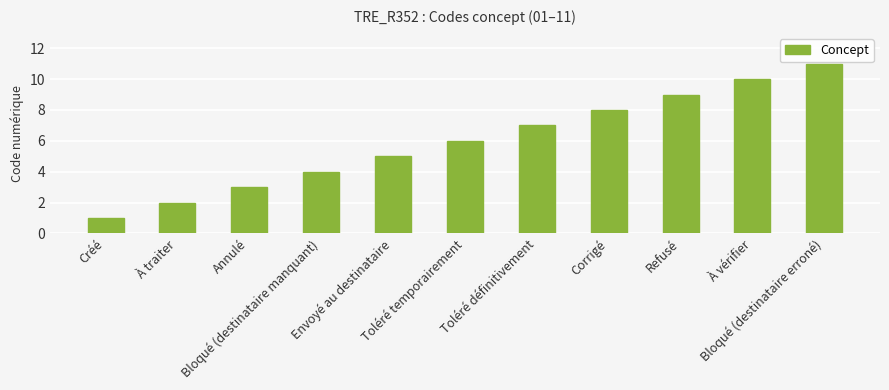

Count the values in the range 3 to 9.

7